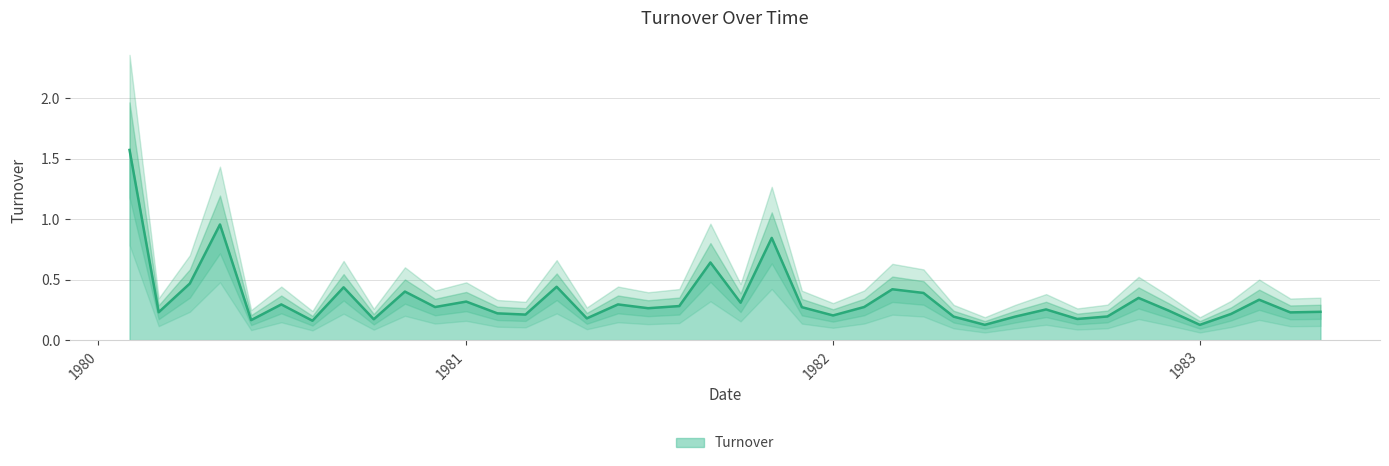

Reading left to right, what are all the values shown in this chart?

1.6	0.2	0.5	1.0	0.2	0.3	0.2	0.4	0.2	0.4	0.3	0.3	0.2	0.2	0.4	0.2	0.3	0.3	0.3	0.6	0.3	0.8	0.3	0.2	0.3	0.4	0.4	0.2	0.1	0.2	0.3	0.2	0.2	0.3	0.2	0.1	0.2	0.3	0.2	0.2